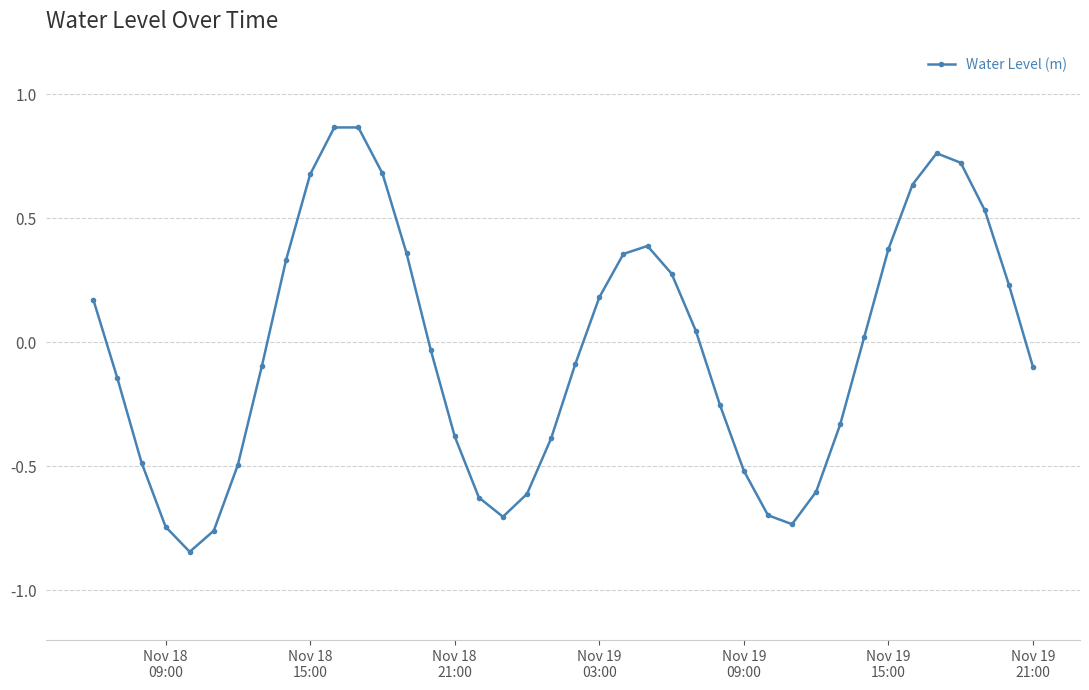

How many interior local peaks (higher than both neighbors) does the data have?

3